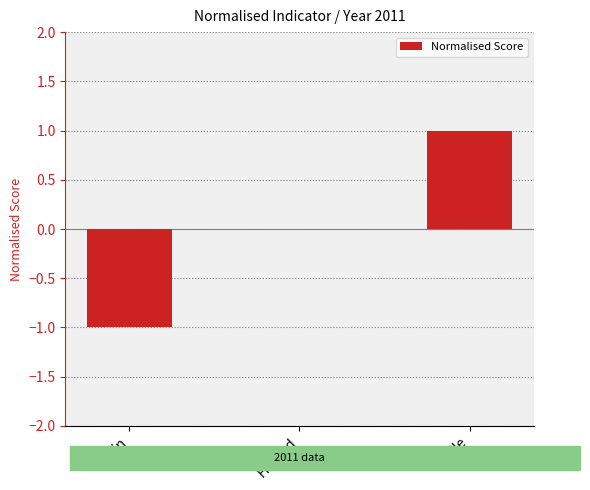

Count the number of categories in the chart.

3